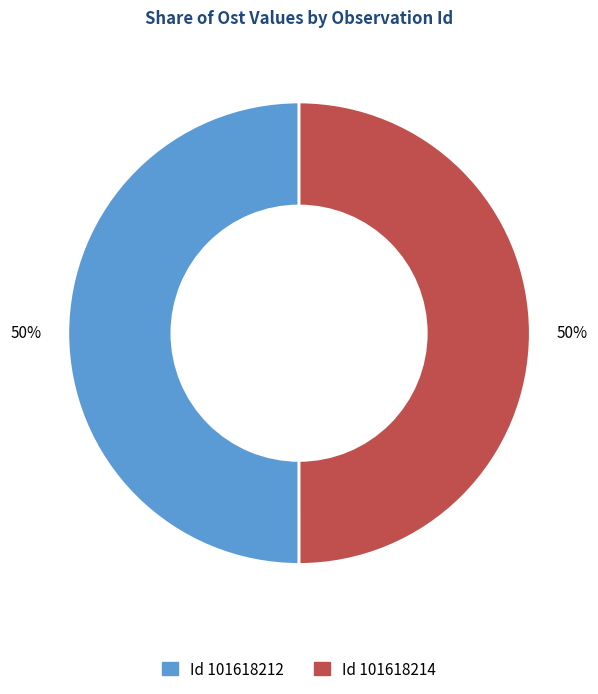

To the nearest percent, what is the average slice percentage?

50%